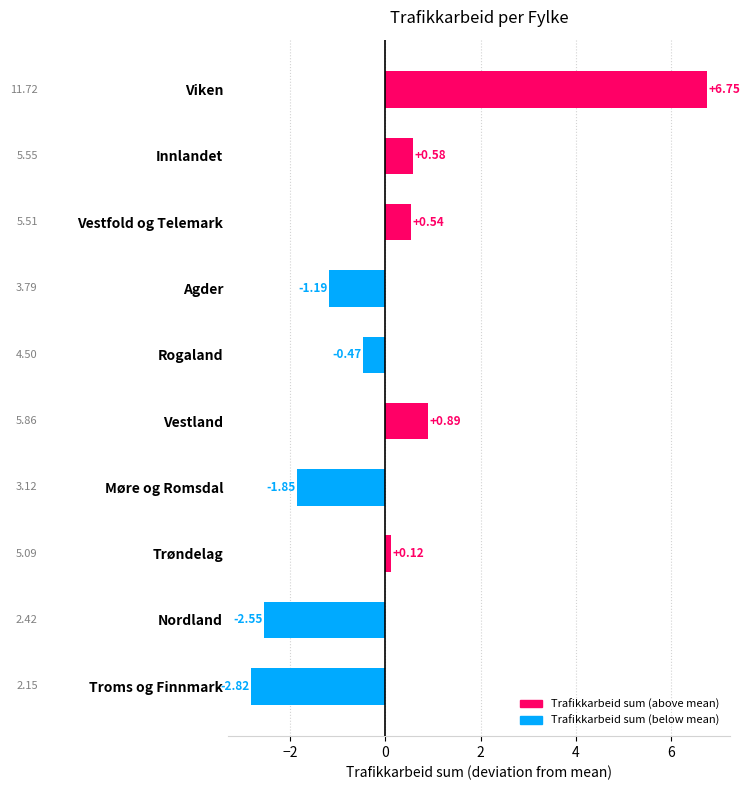

How many positive values are there?

5